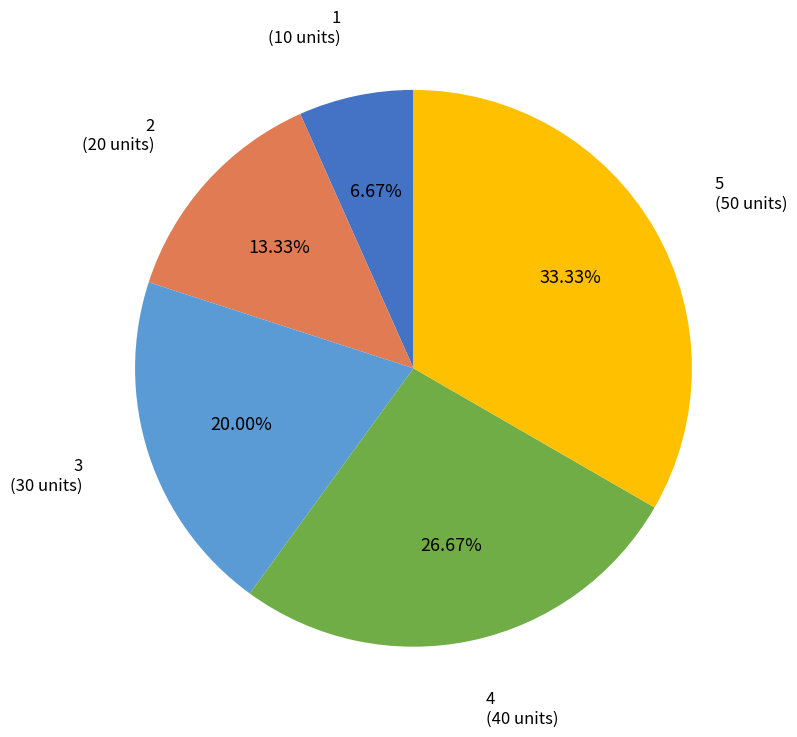

Which category has the smallest portion of the pie?

1